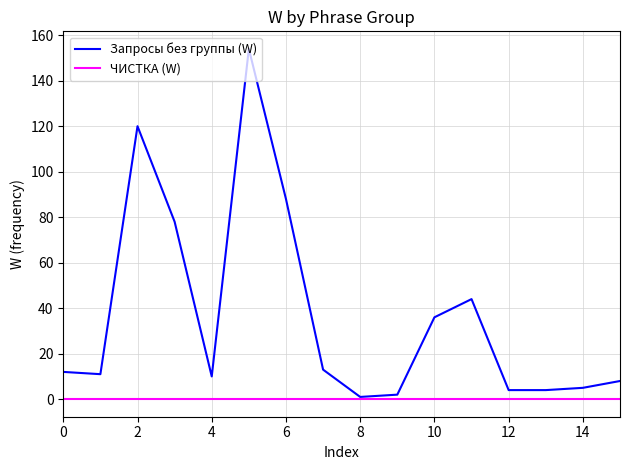

Which series has the widest spread of values?

Запросы без группы (W)